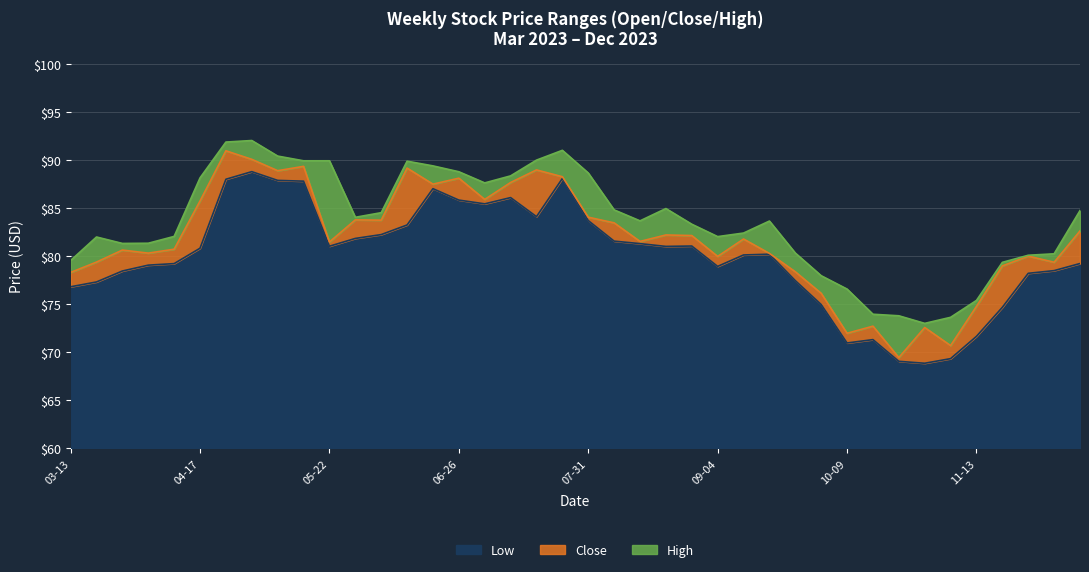

What is the lowest value of the Low series?

8.8